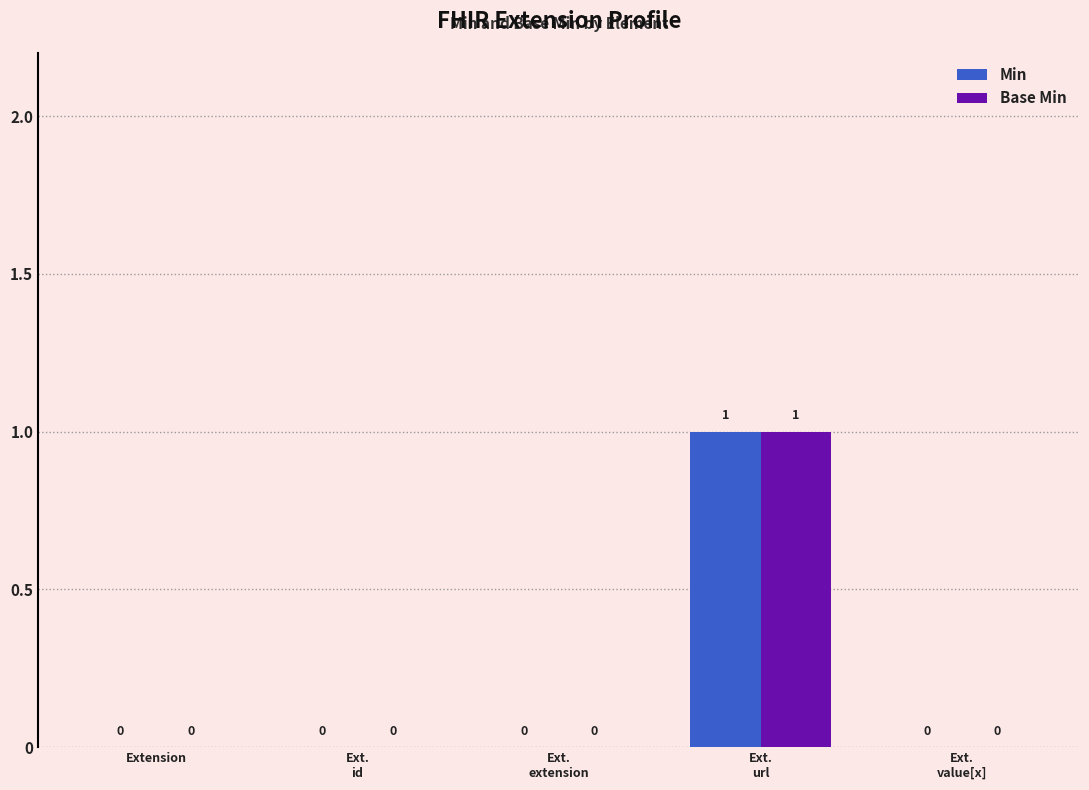

The value of Min at Extension is 0. True or false?

True